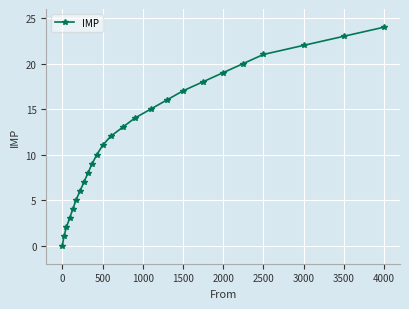

How many positive values are there?

24